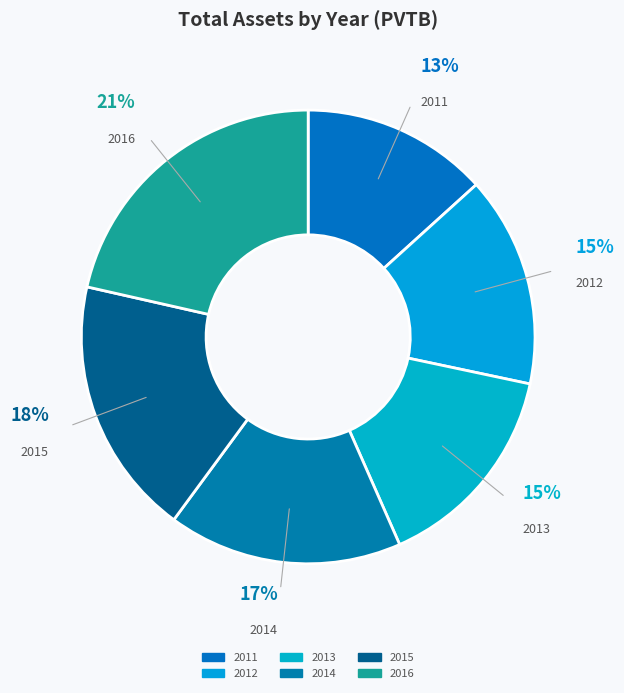

How much of the chart is everything except 2012?

85.0%